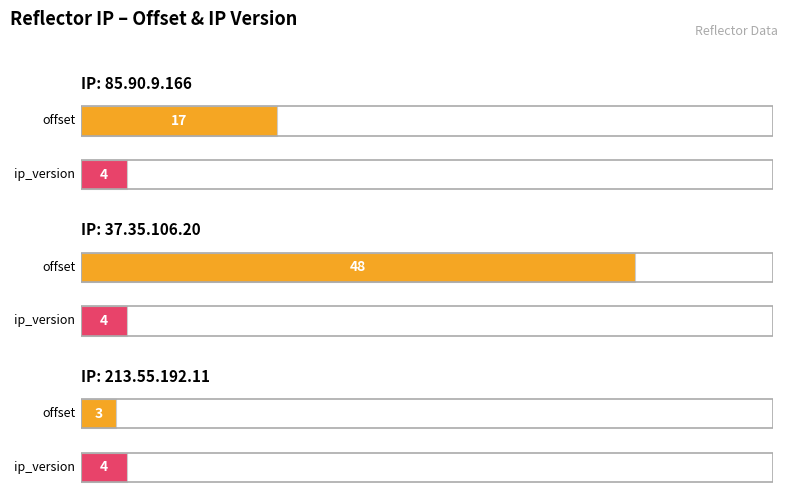

At how many categories does at least one series exceed 20?

1